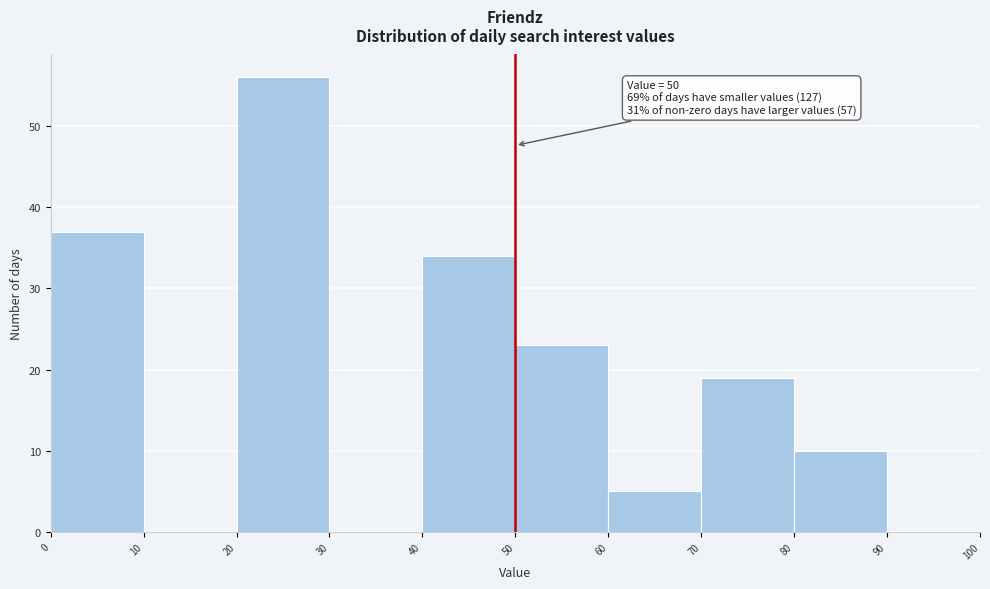

Over which range of the x-axis is the bar tallest?

20 to 30